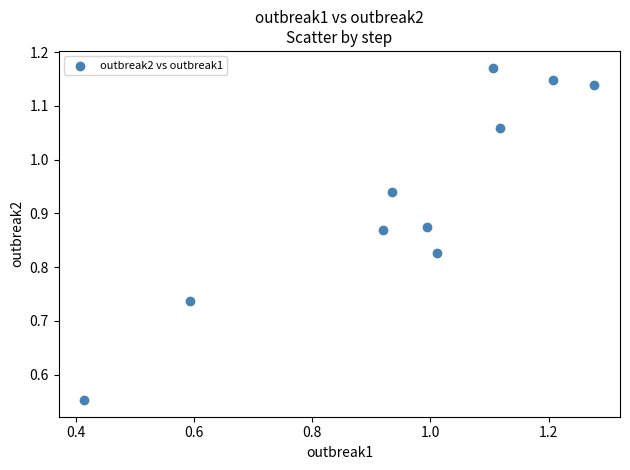

What is the average X value?

1.0